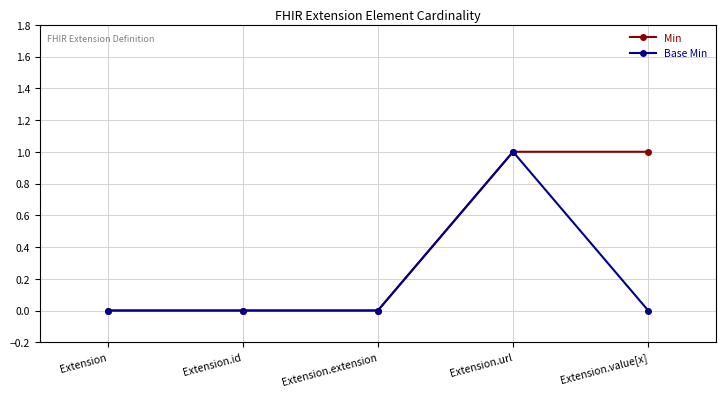

List the series in order of their overall mean, highest first.

Min, Base Min